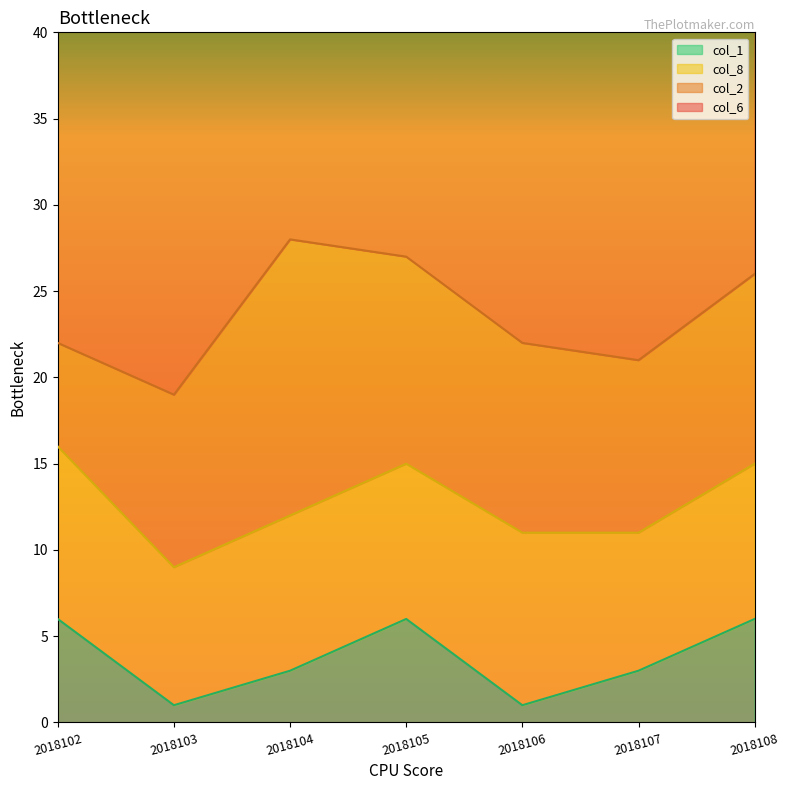

At which label does col_1 first exceed 3?

2018102